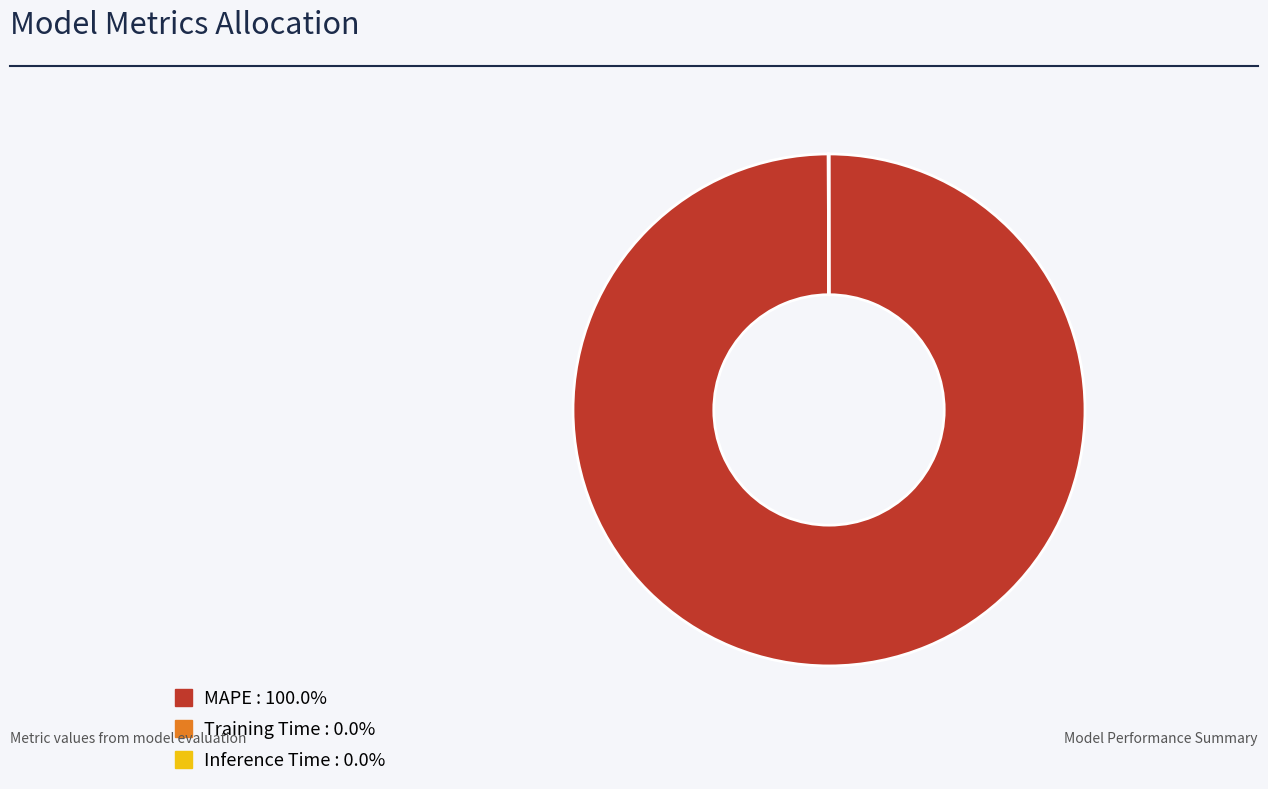

Which category has the biggest portion of the pie?

MAPE